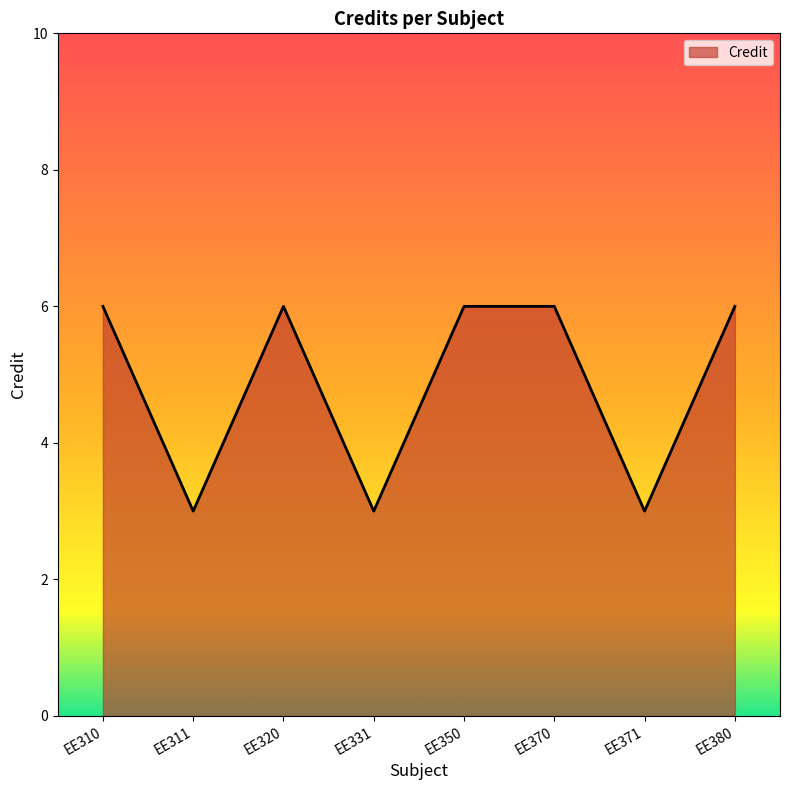

The value at EE371 is 3. True or false?

True